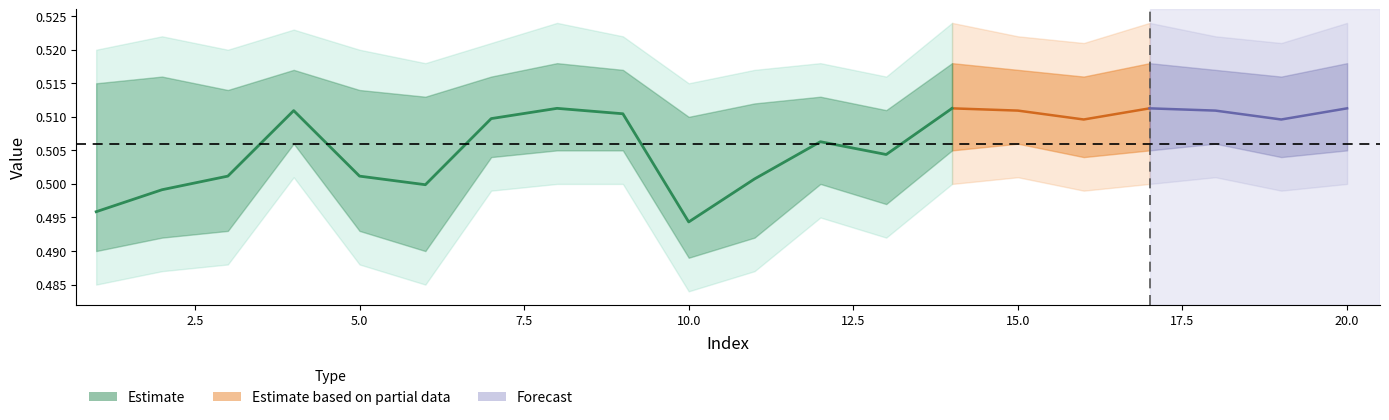

True or false: y_pred has more than 0 interior local peaks.

True